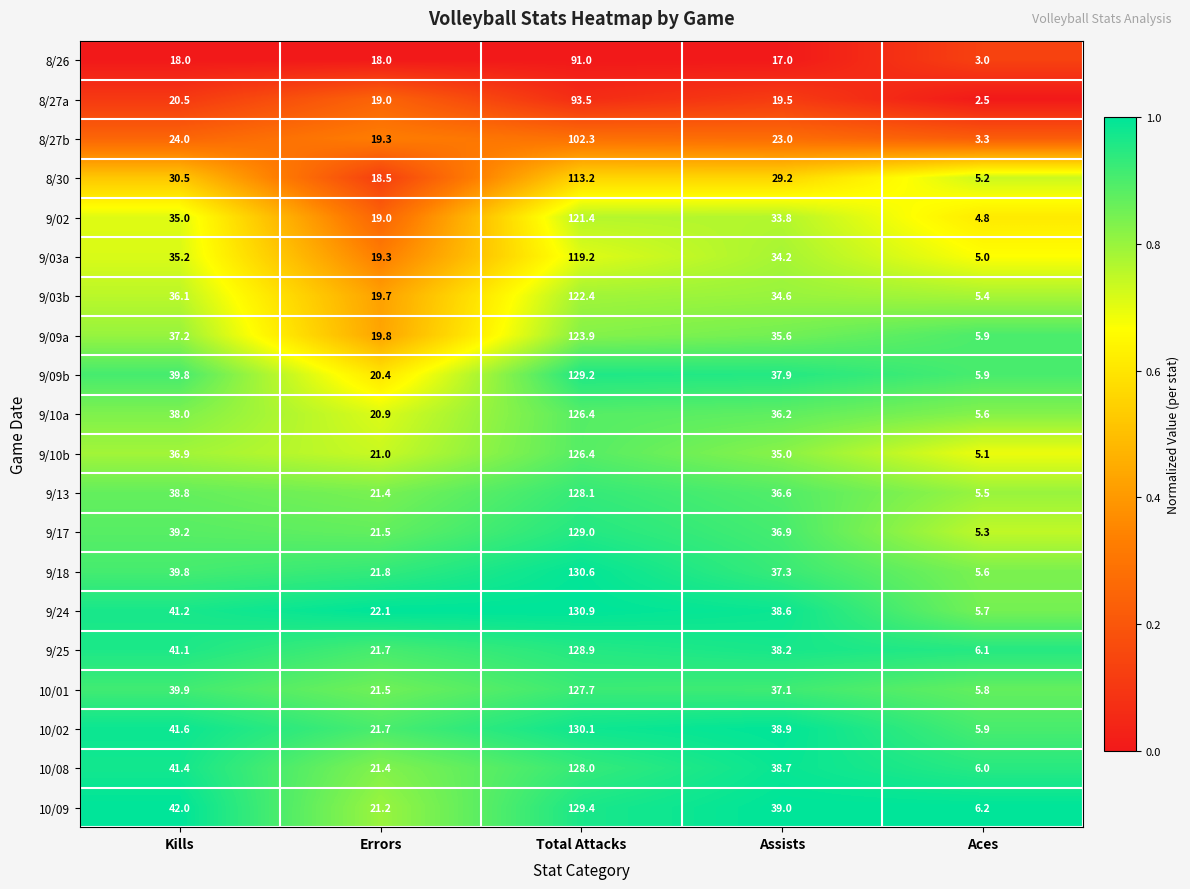

Read the 9/09b value at Aces.

5.9